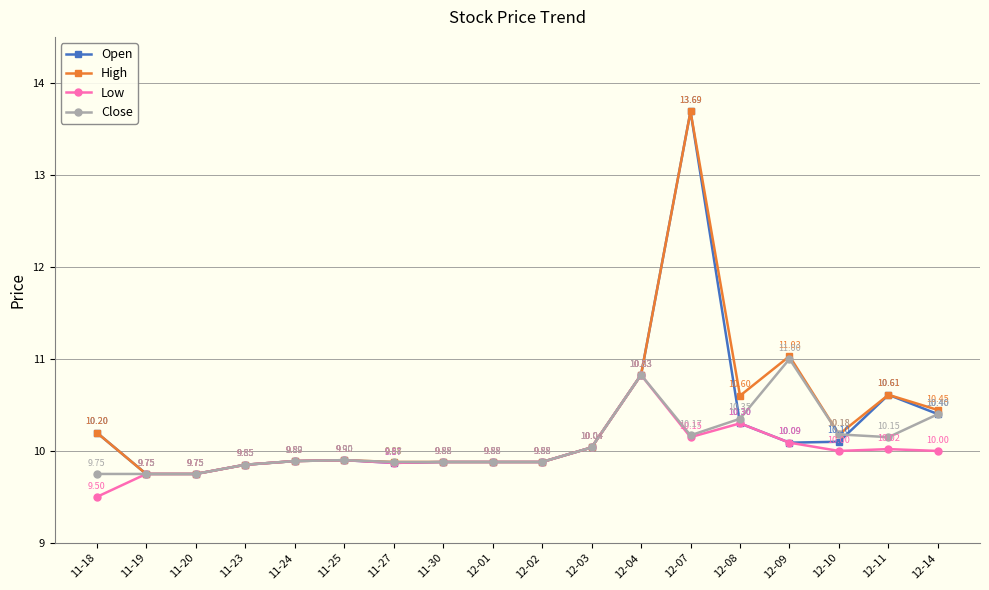

Count the number of categories in the chart.

18